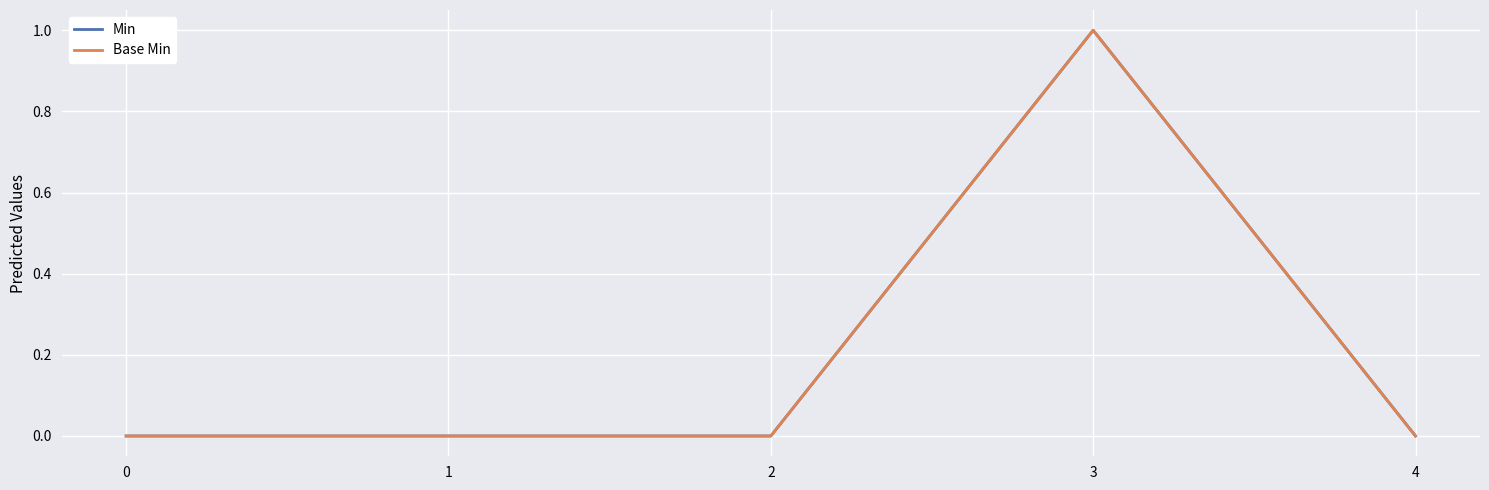

Does the chart display data point markers on the line(s)?

No